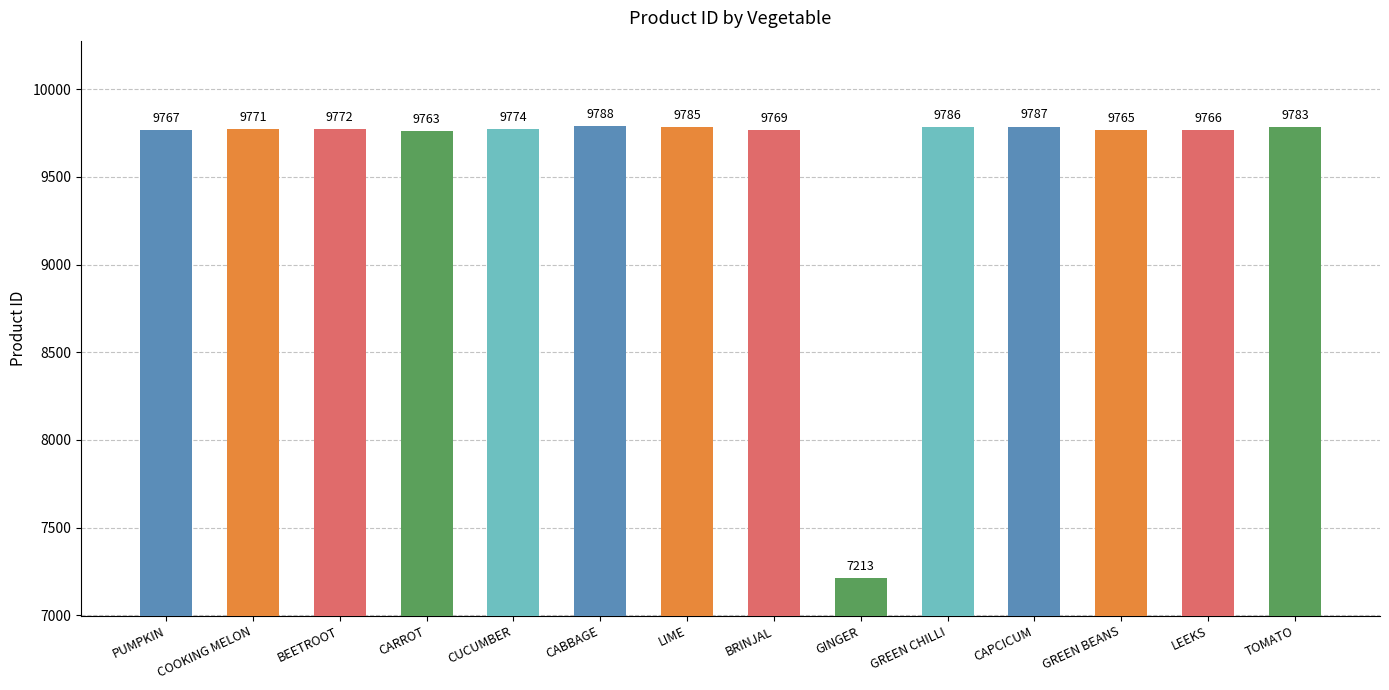

What is the change in value from GINGER to LEEKS?

+2553